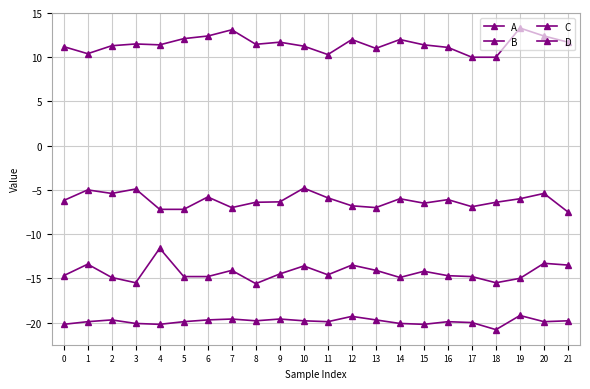

At which category is the sum across all series the highest?

20